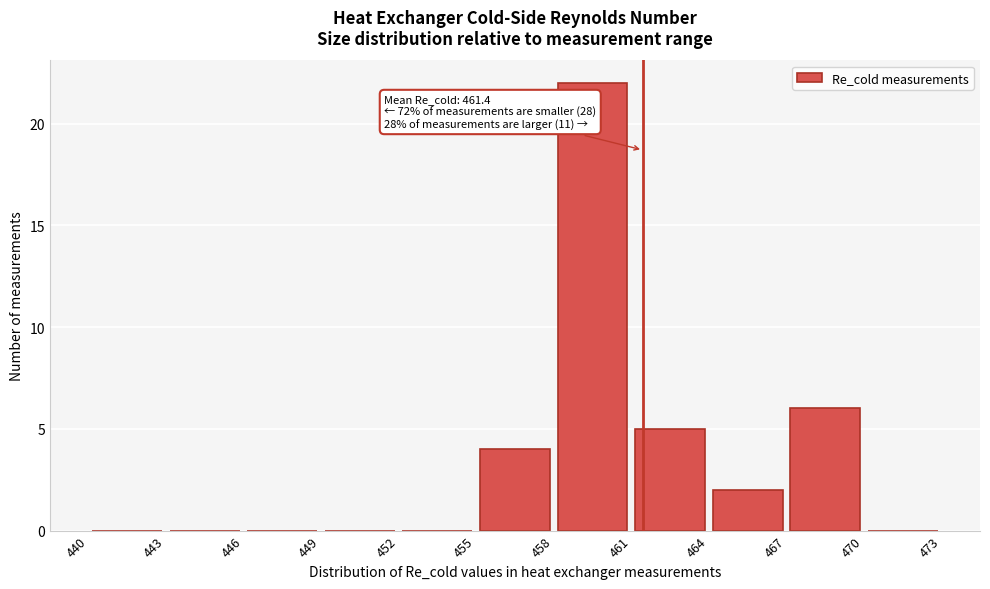

Over which range of the x-axis is the bar tallest?

458 to 461